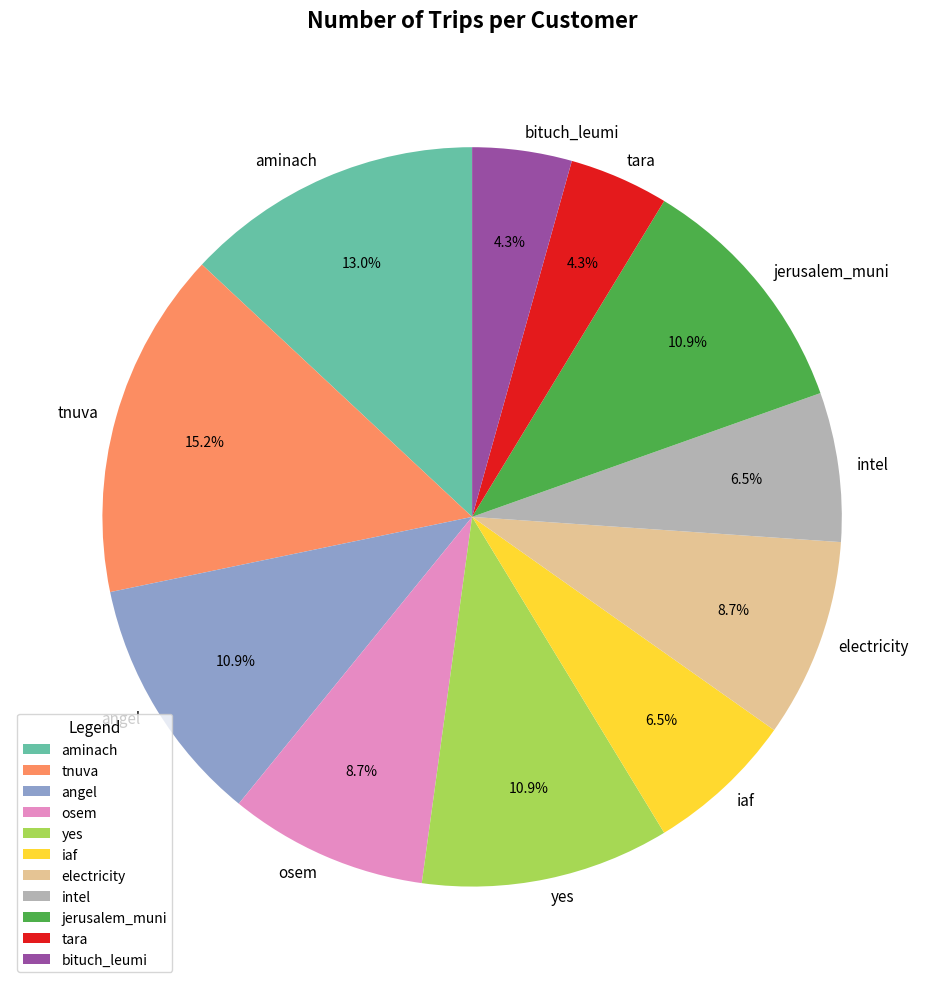

How much of the chart is everything except tara?

95.7%